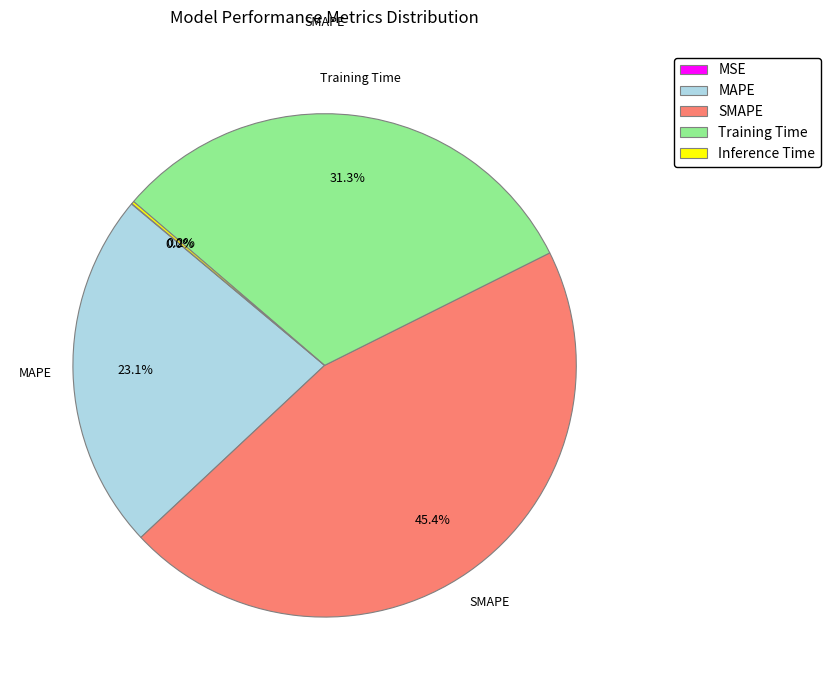

Is there any slice that represents more than half of the pie?

No